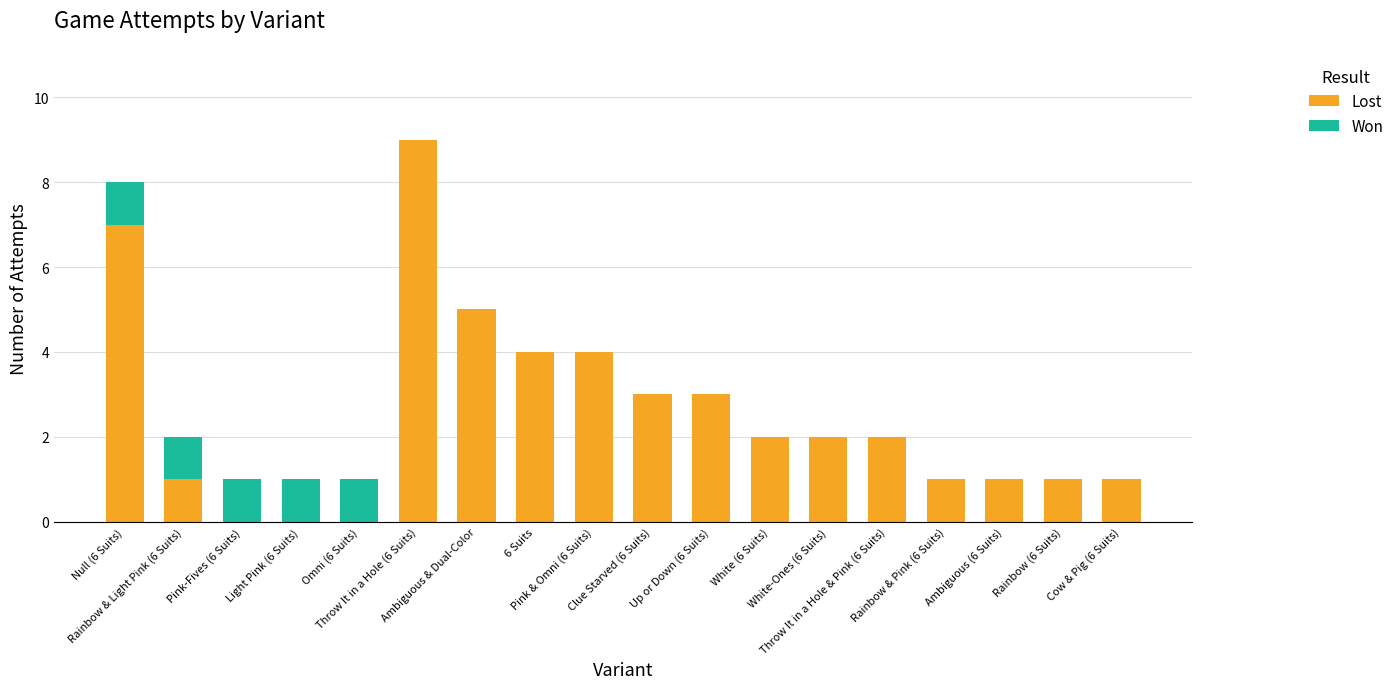

What is the sum of all Lost values?

46